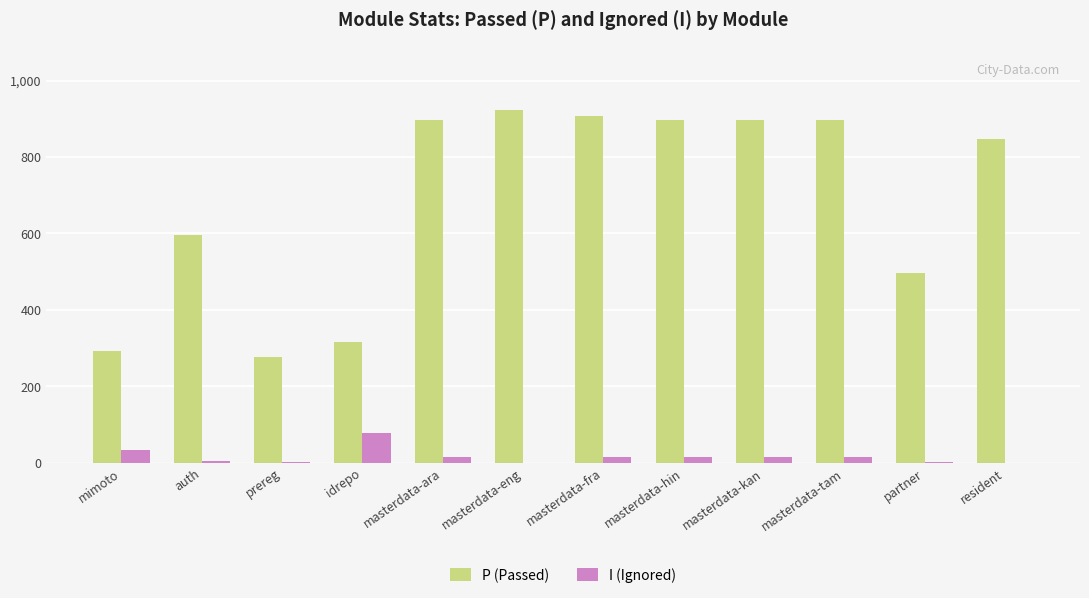

What are all the series names shown in the legend?

P (Passed), I (Ignored)